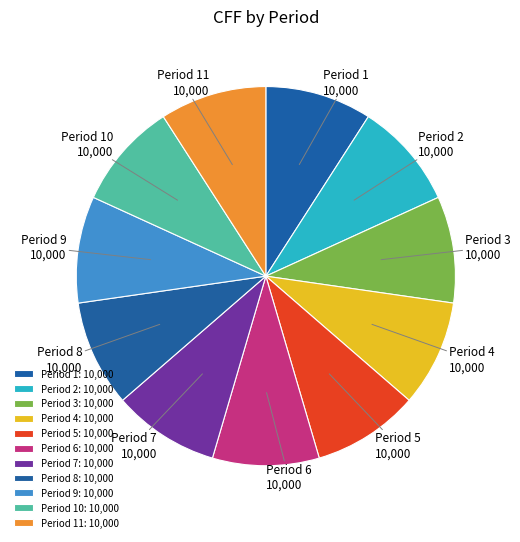

Is Period 3 the majority of the pie?

No